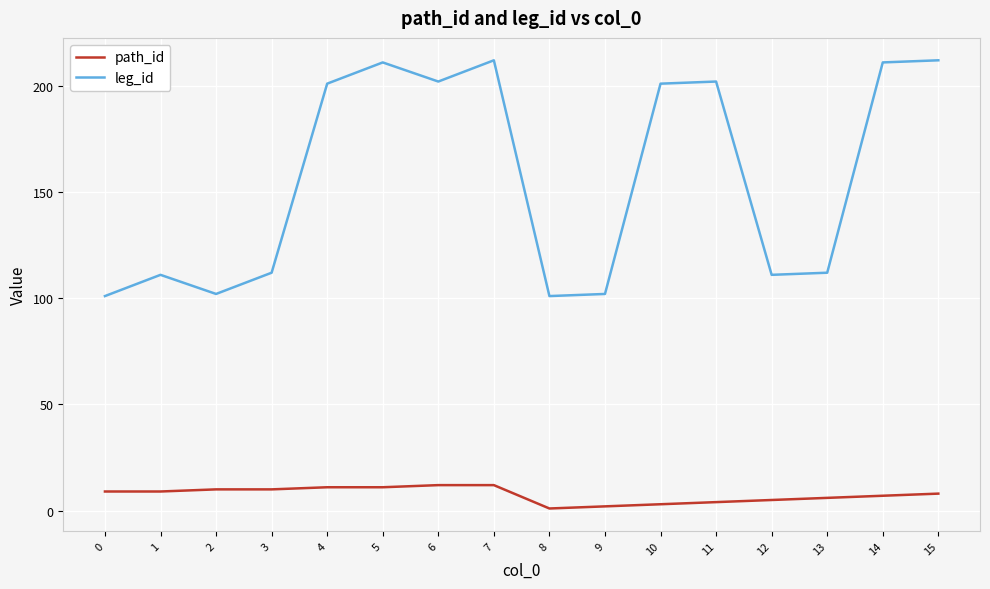

Rank the series at 7 from lowest to highest value.

path_id, leg_id